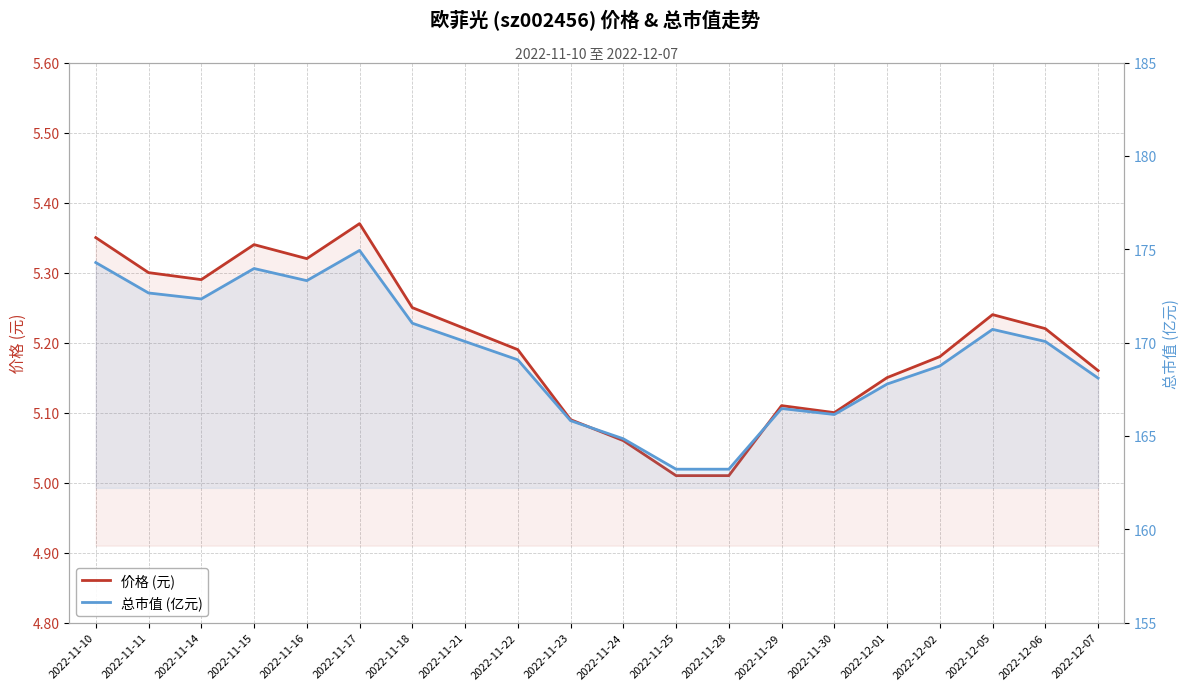

At which label does 总市值 (亿元) reach its minimum?

2022-11-25